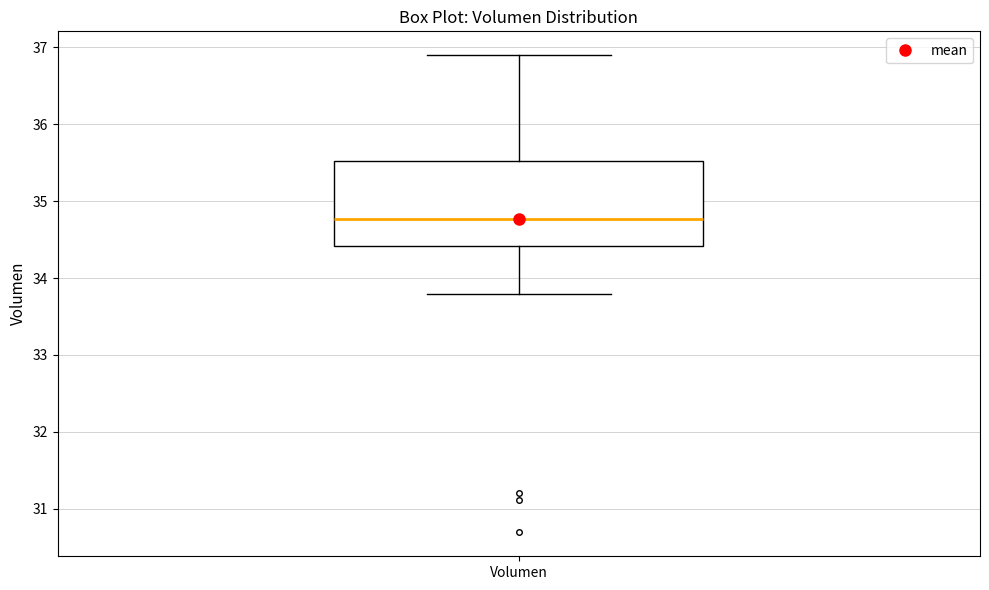

Read this box plot against the y-axis: the position of the median line, the range covered by the box, and the ends of both whiskers. The values are not printed on the chart, so give them approximately, as read against the axis.

median 34.8, box 34.4 to 35.5, whiskers 33.8 to 36.9